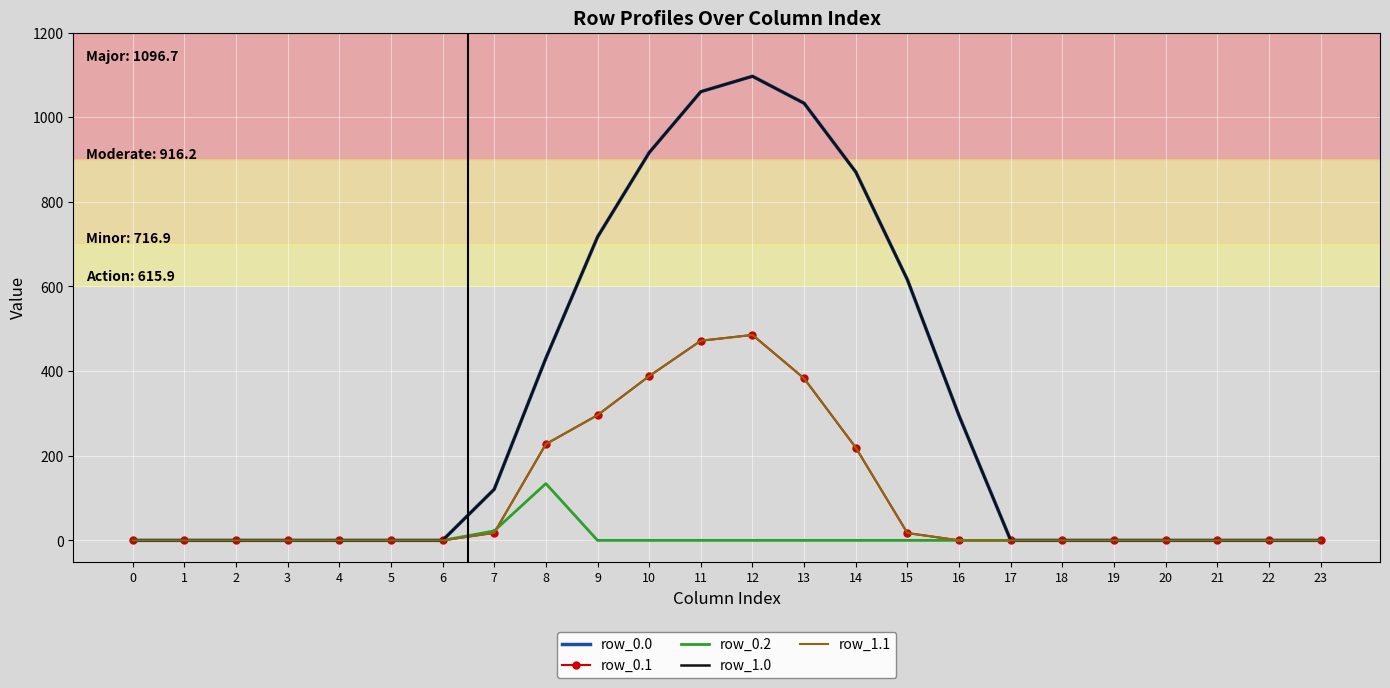

What are all the series names shown in the legend?

row_0.0, row_0.1, row_0.2, row_1.0, row_1.1